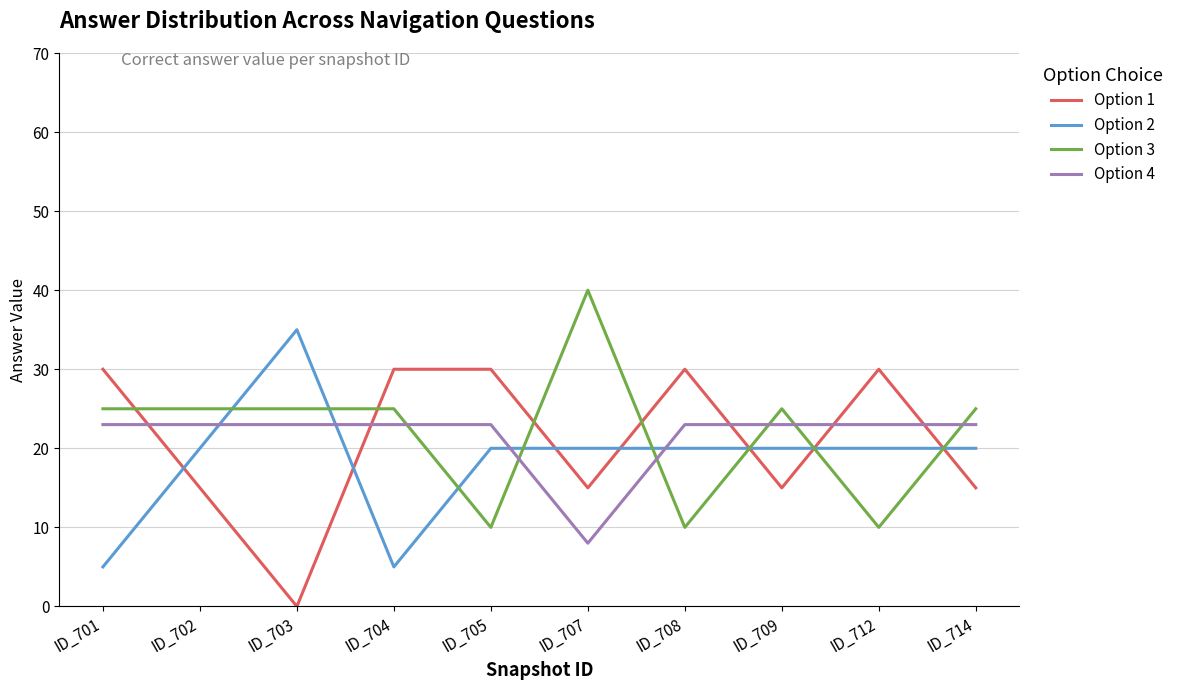

What is the minimum value for Option 4?

8